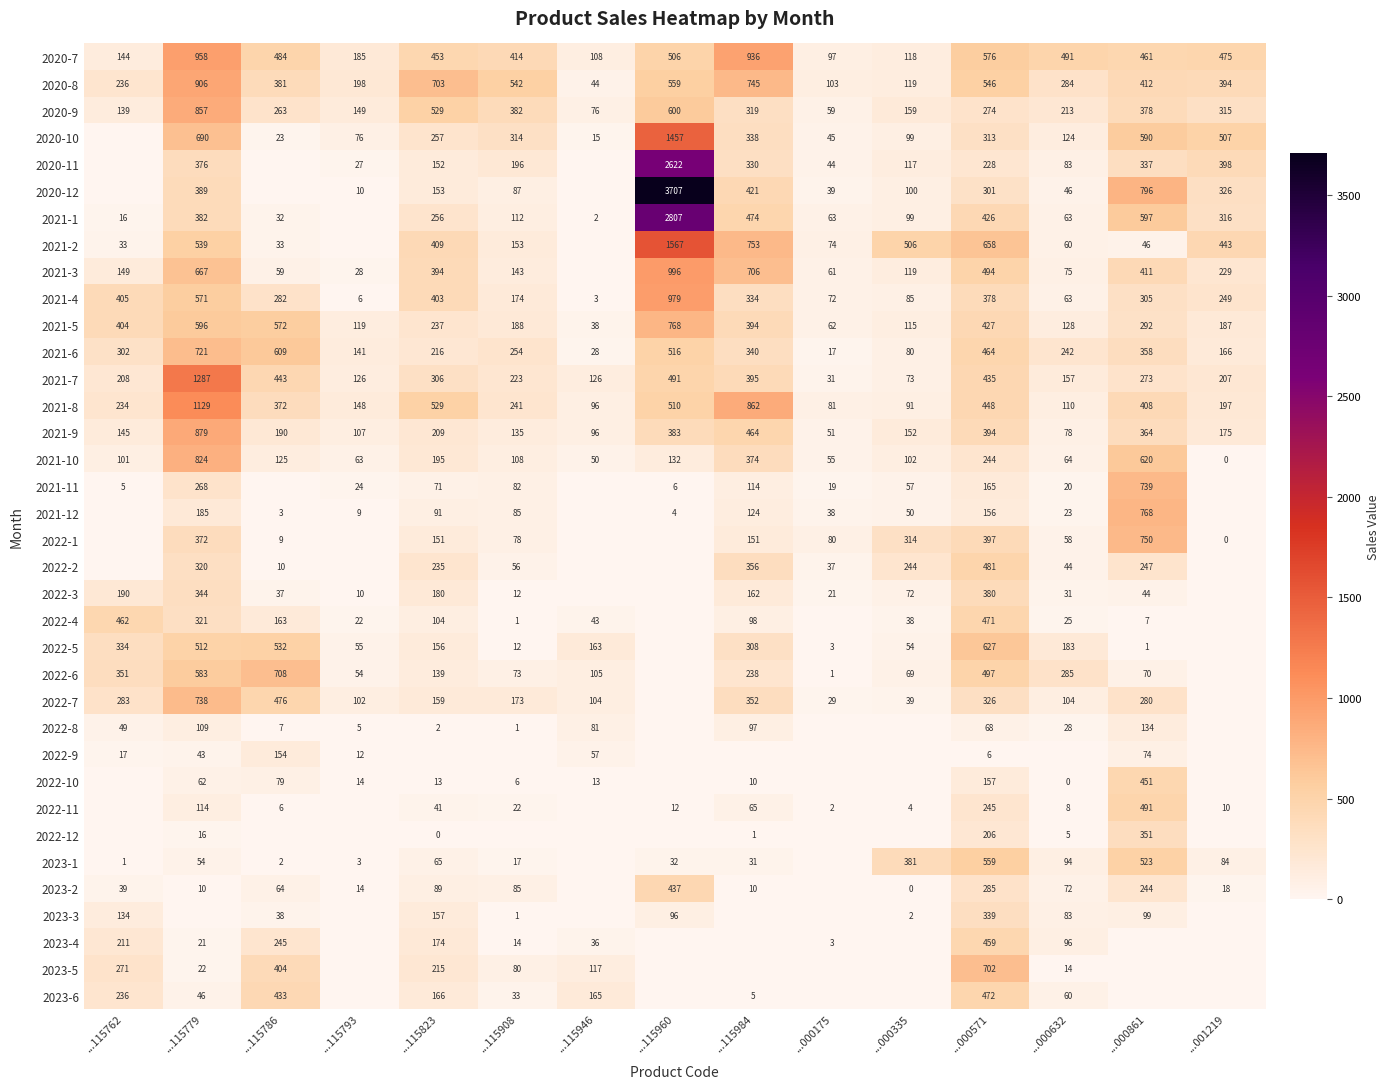

What is the average value of the 2021-4 series?

287